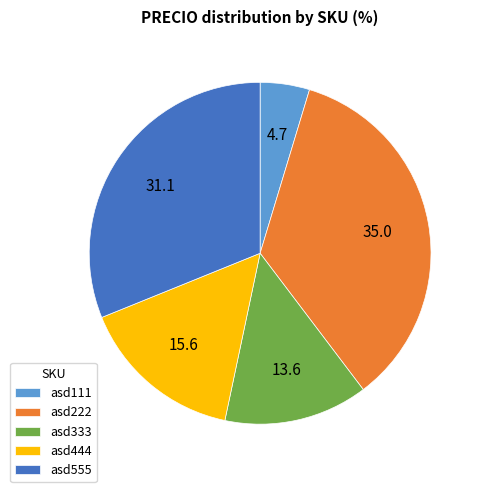

Combined, do asd333 and asd222 account for over 50%?

No